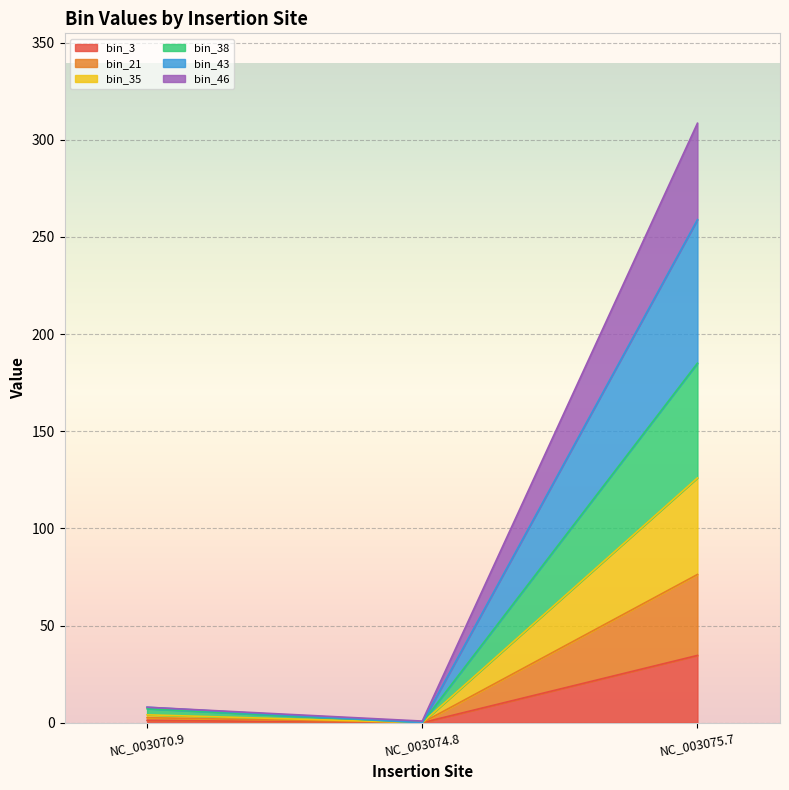

What is the highest value of the bin_3 series?

34.6